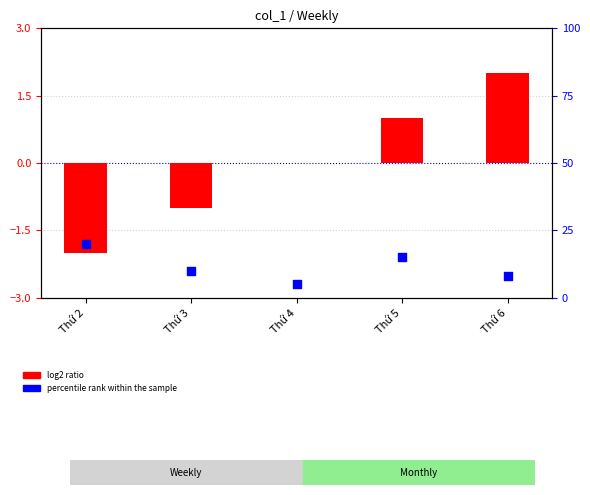

At which category is the sum across all series the highest?

Thứ 2